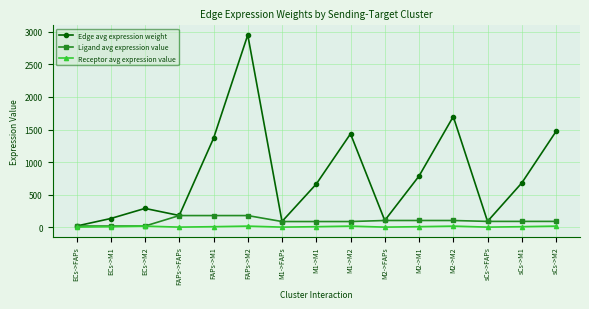

What is the difference between the Edge avg expression weight values at M1->FAPs and ECs->M2?

201.0